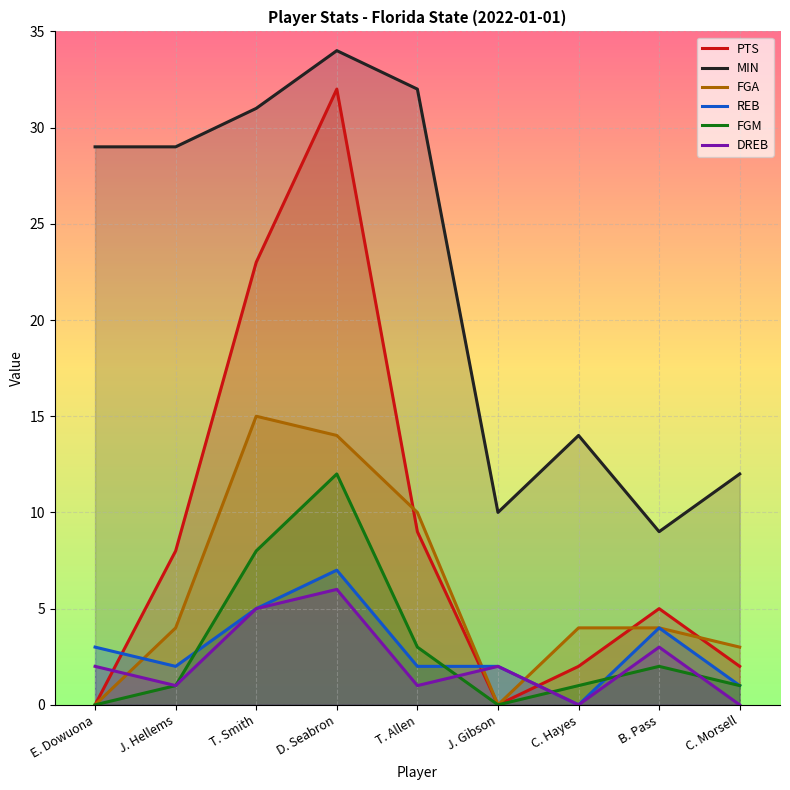

Which category has the lowest value across all series?

E. Dowuona